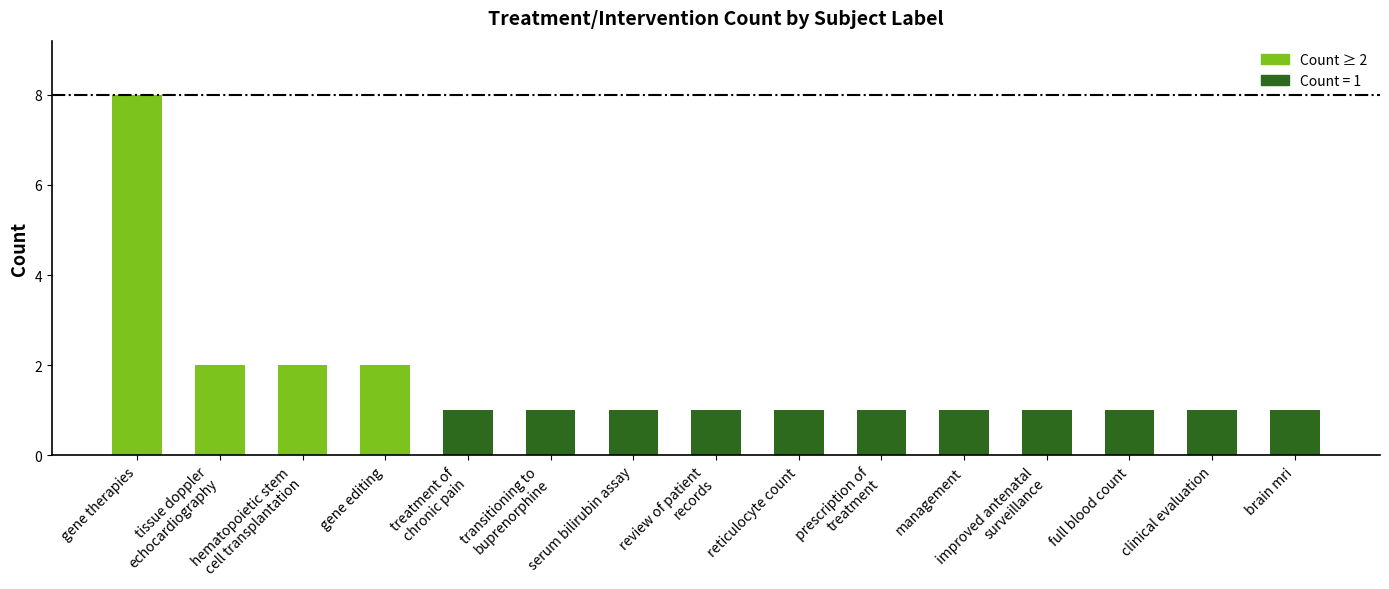

Is it true that the value at brain mri is 1?

True